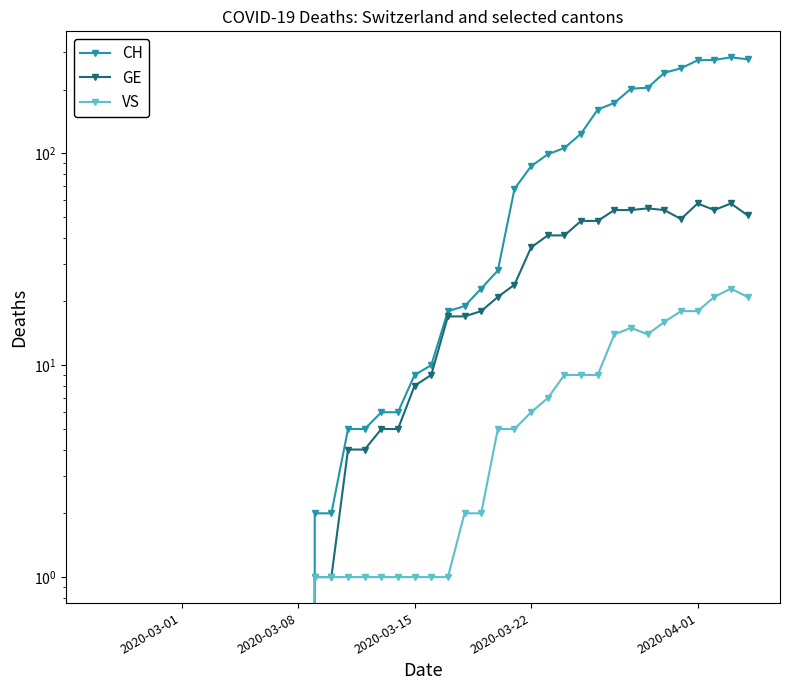

The value of GE at 39 is 71. True or false?

False